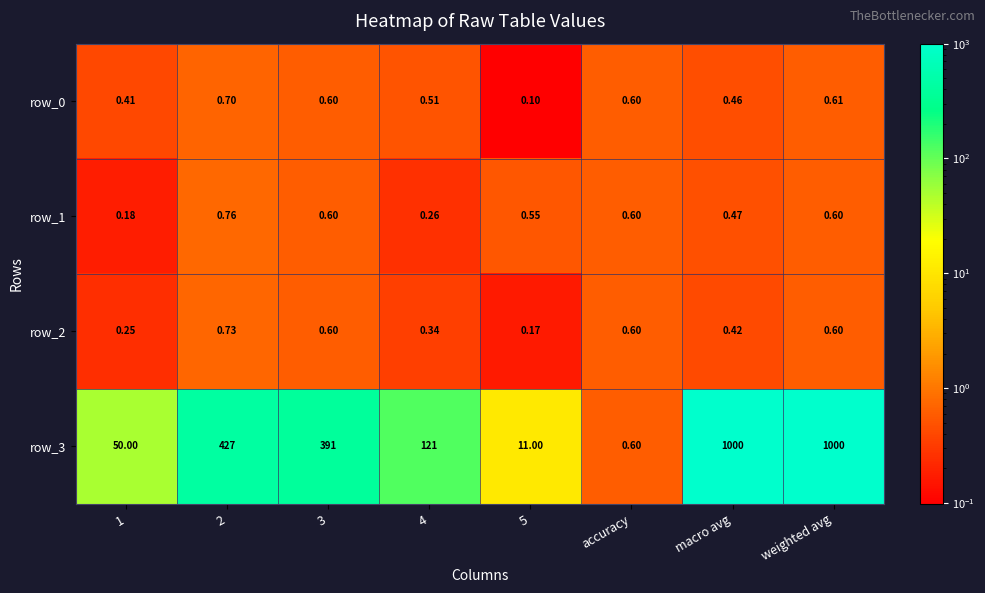

At which category is the sum across all series the highest?

weighted avg